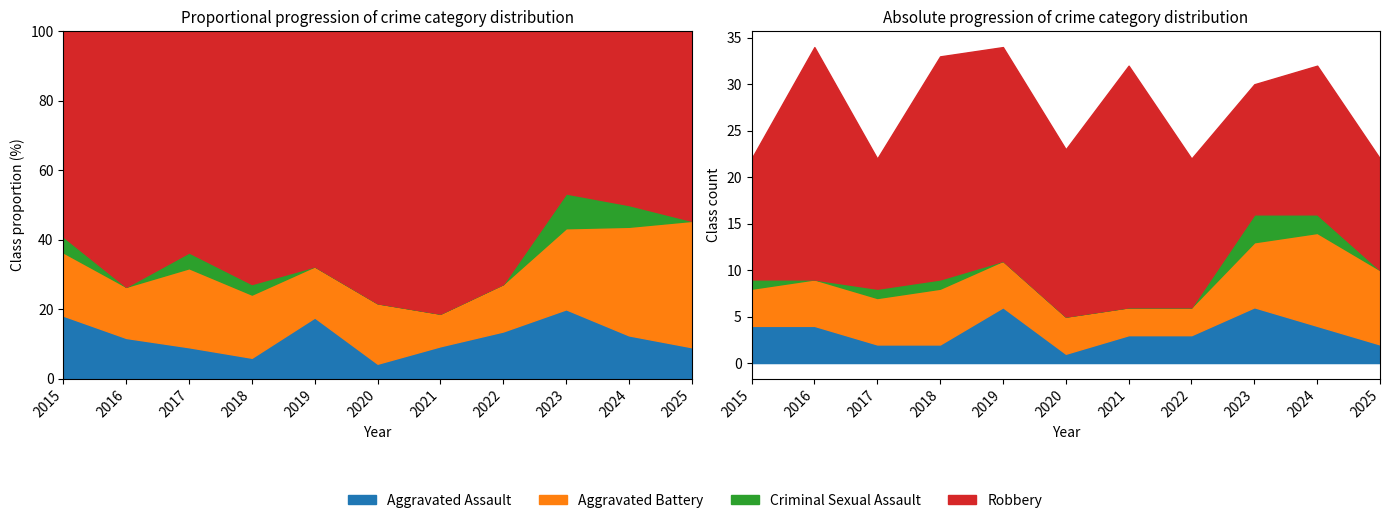

The value of Robbery at 2019 is 9. True or false?

False